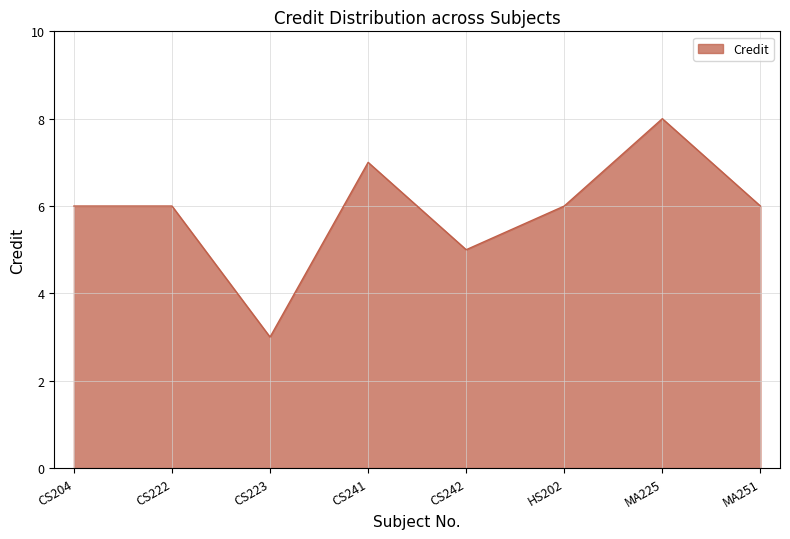

Where is the data nearest to the value 5?

CS242